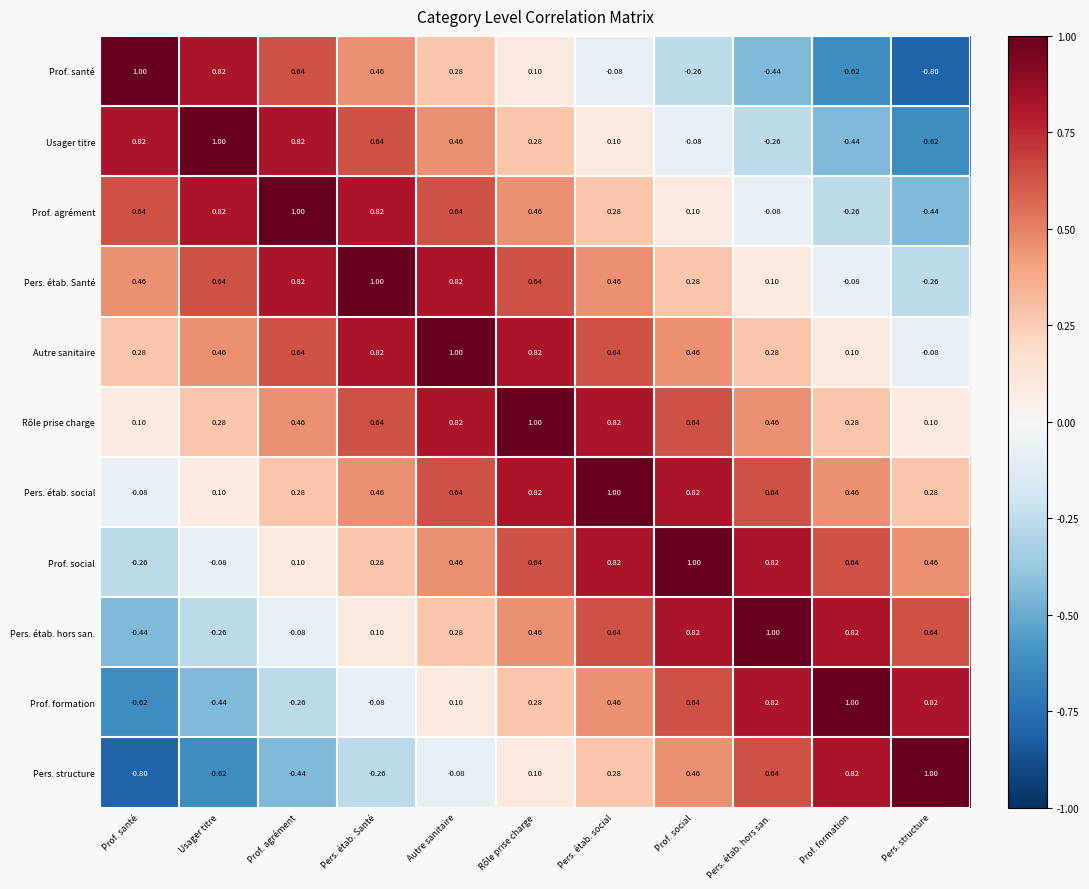

What is the difference between the highest and lowest values at Prof. agrément?

1.4